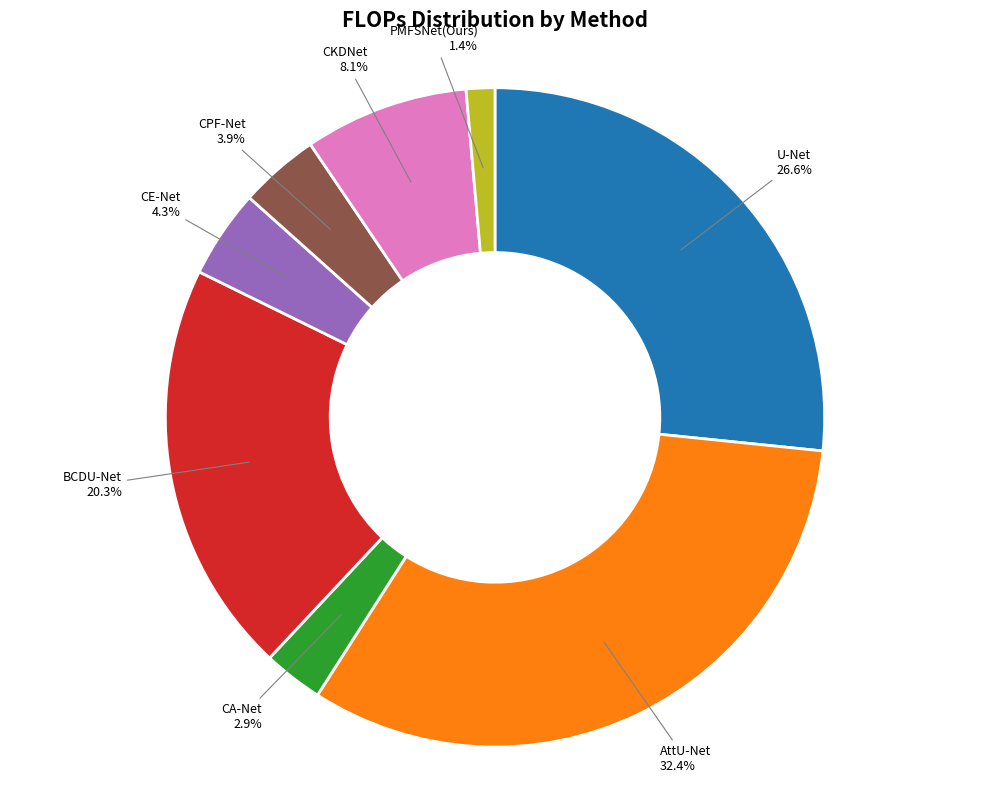

Is there any slice that represents more than half of the pie?

No